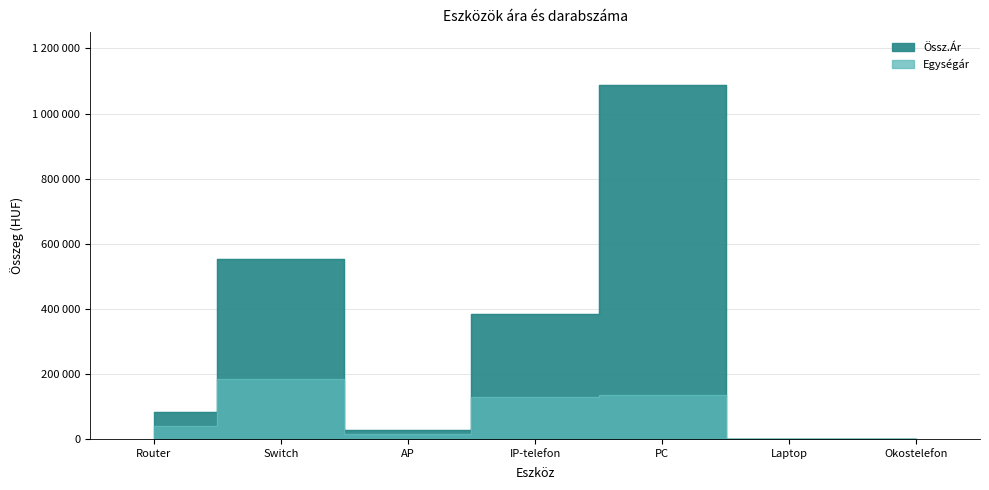

Which series has the largest range (max minus min)?

Össz.Ár